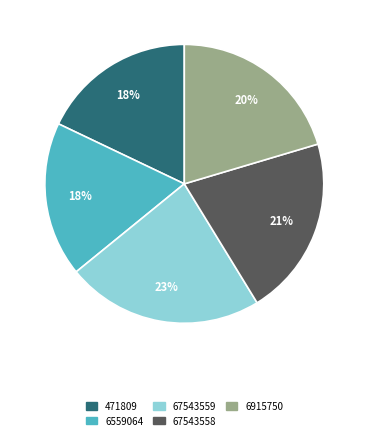

Is it true that 67543559 is 29% of the pie?

False